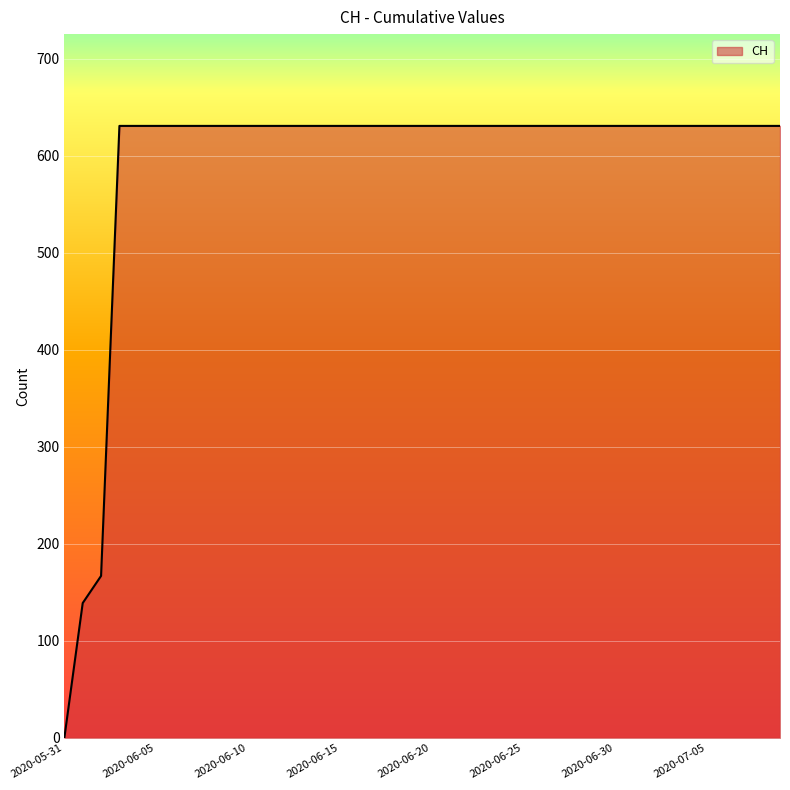

What is the greatest value displayed?

631